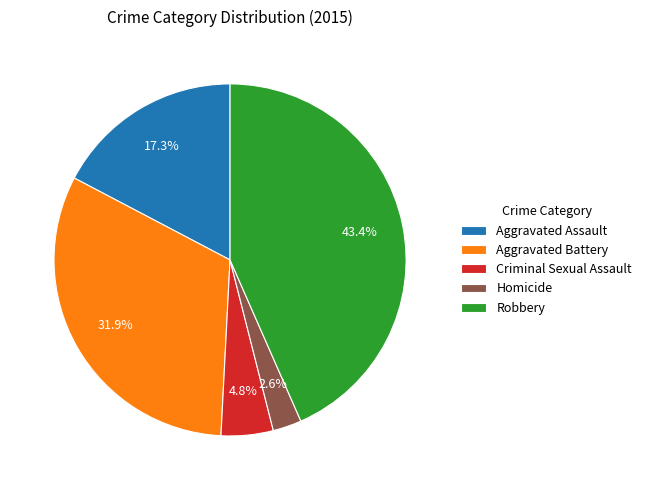

What is the largest slice in the pie chart?

Robbery